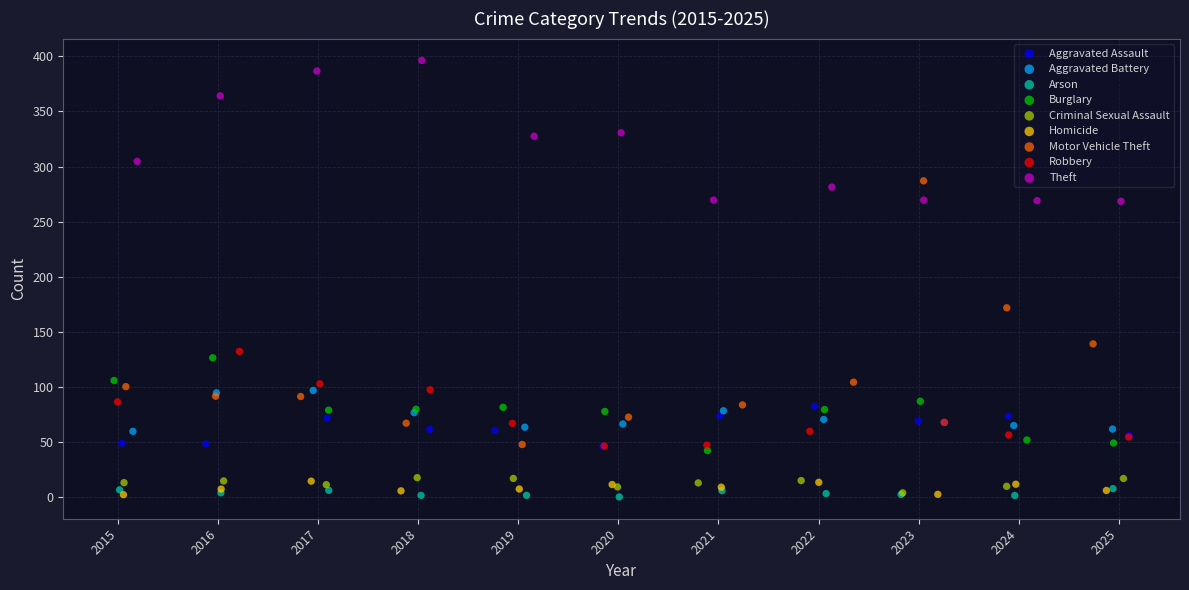

Which series has the widest spread of Y values?

Motor Vehicle Theft